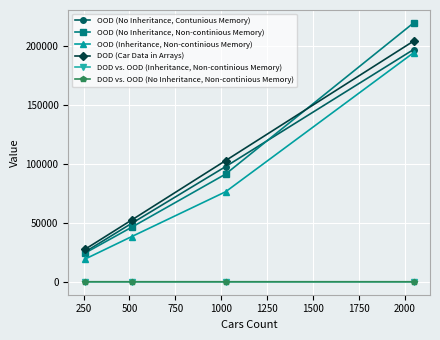

Rank the series by their maximum value, from lowest to highest.

DOD vs. OOD (Inheritance, Non-continious Memory), DOD vs. OOD (No Inheritance, Non-continious Memory), OOD (Inheritance, Non-continious Memory), OOD (No Inheritance, Contunious Memory), DOD (Car Data in Arrays), OOD (No Inheritance, Non-continious Memory)